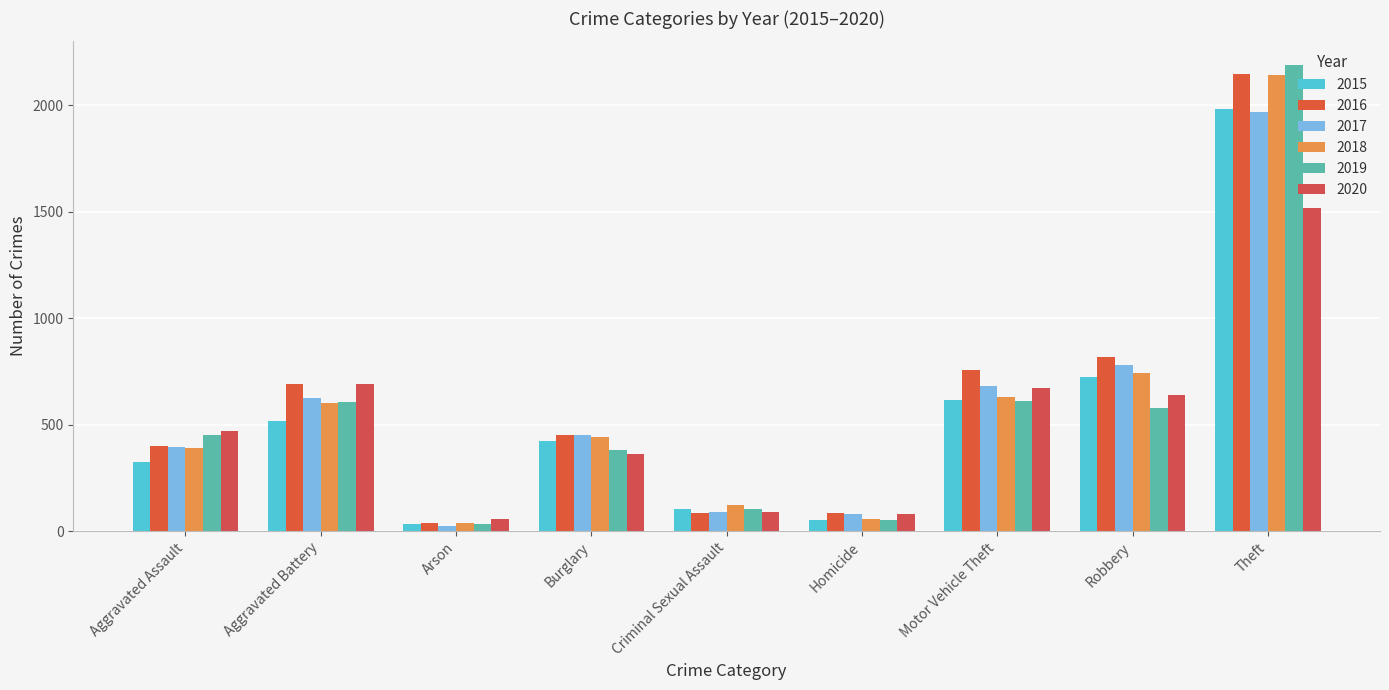

The 2017 series shows 1082 at Robbery. True or false?

False